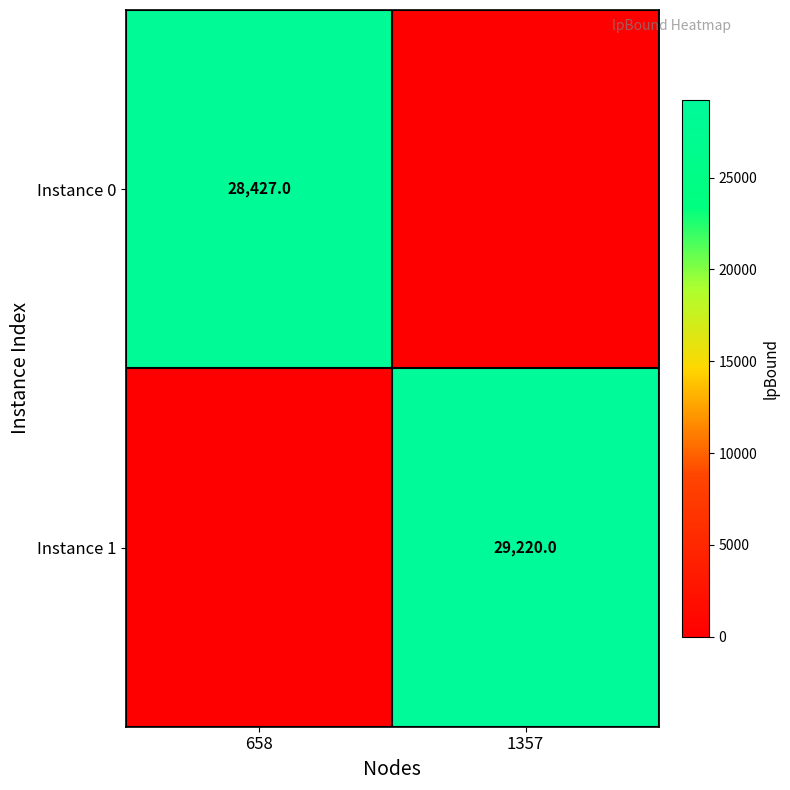

True or false: Instance 0 has a value of 7082 at 658.

False